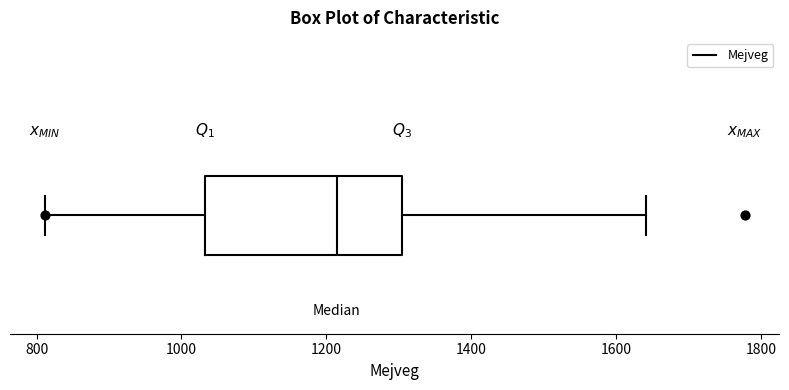

Where does the right whisker of the box end on the x-axis? The values are not printed on the chart, so give them approximately, as read against the axis.

1640